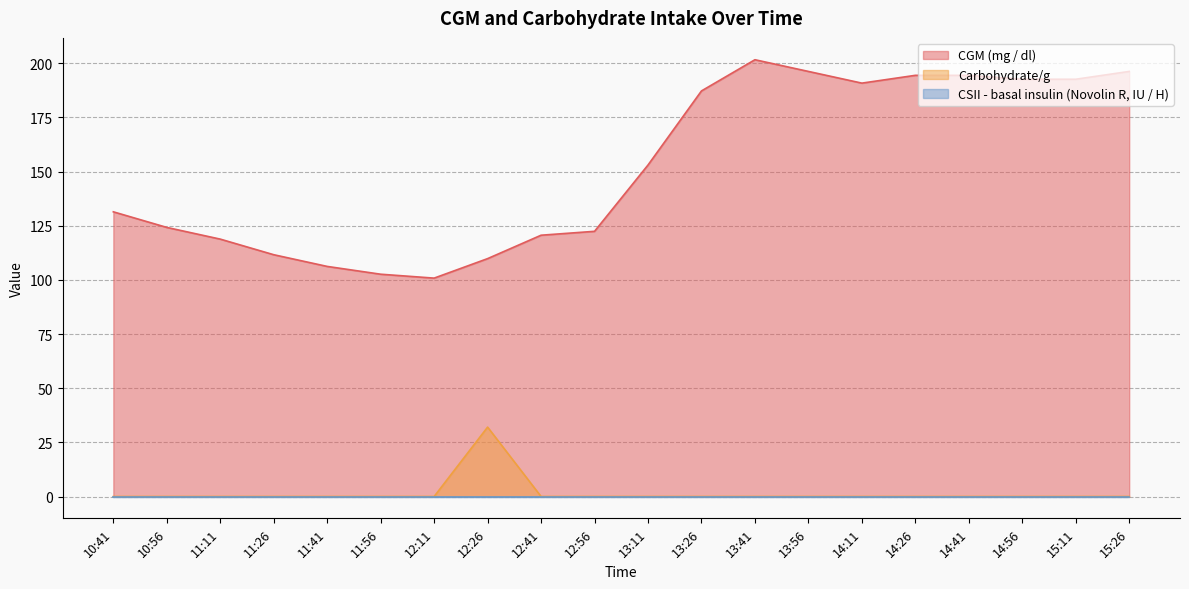

What is the maximum value for CGM (mg / dl)?

201.6